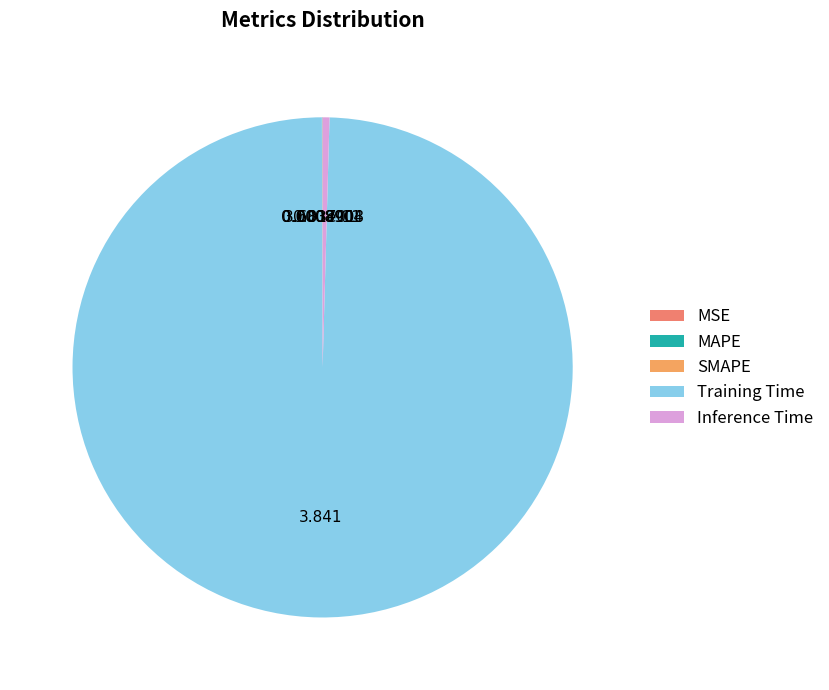

Is it true that MSE is 0% of the pie?

True